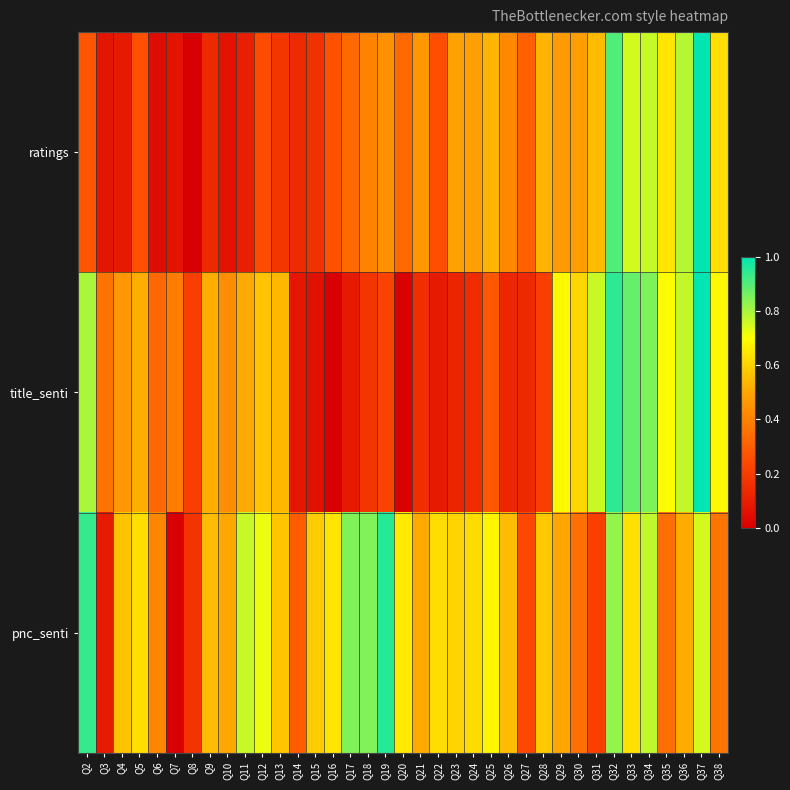

List the series in order of their overall mean, highest first.

pnc_senti, title_senti, ratings